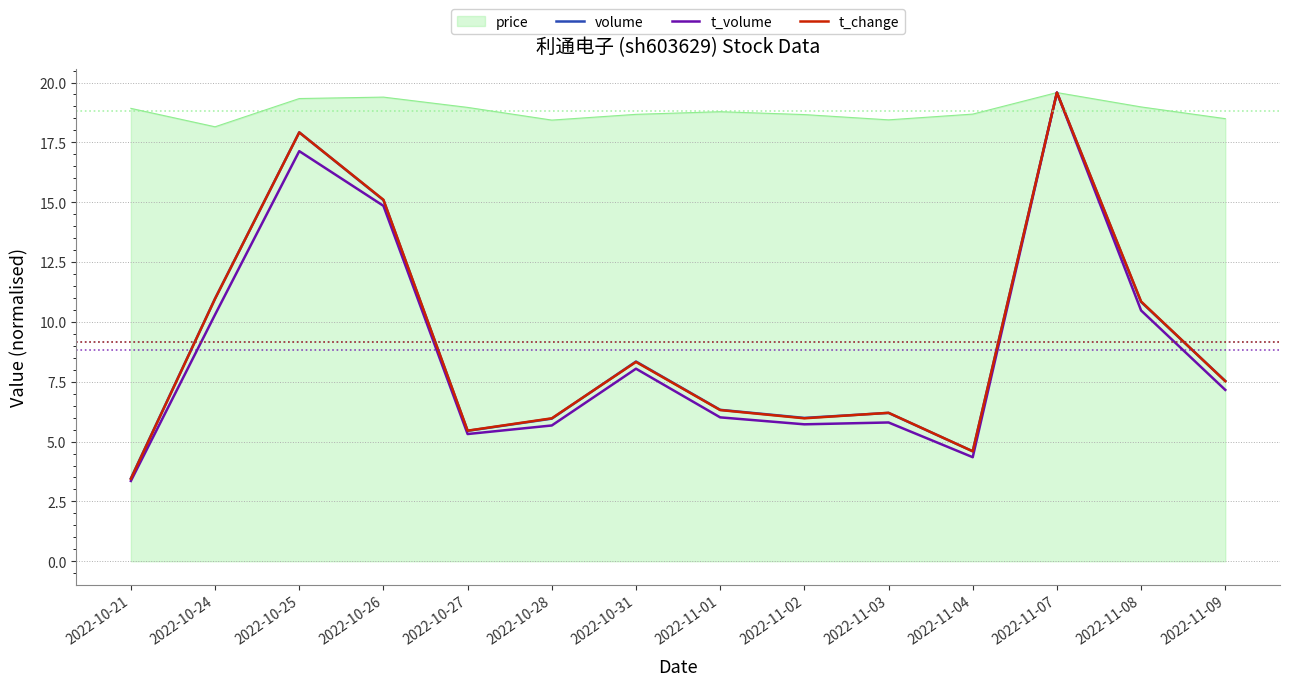

Where does the t_change series first go above 7?

2022-10-24